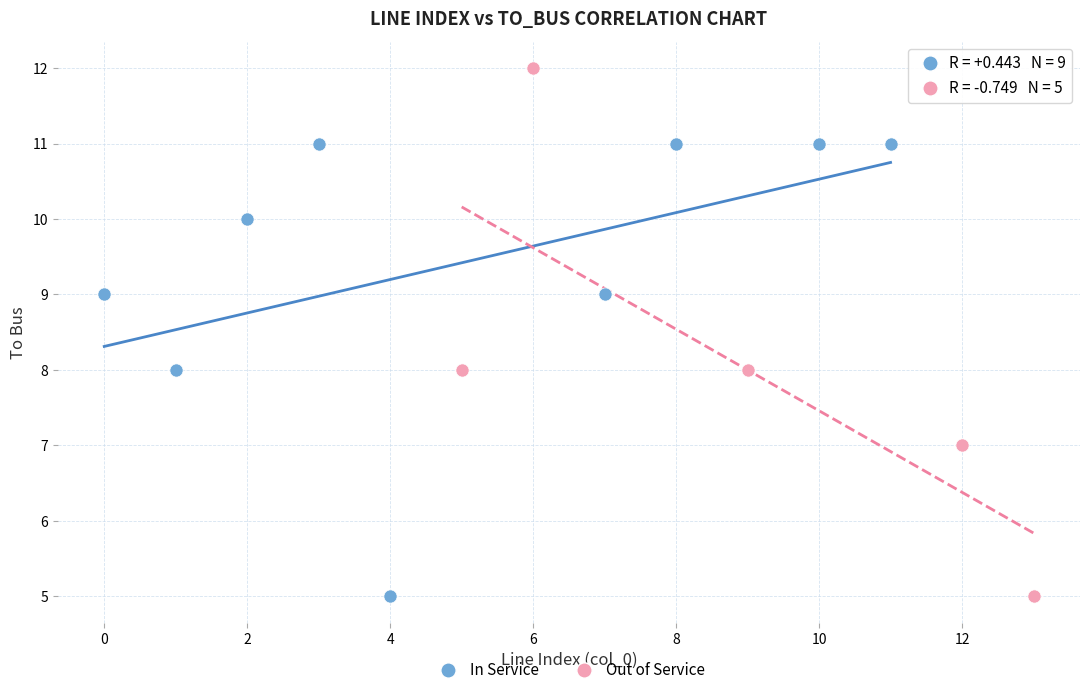

Which series has the largest Y range (max minus min)?

Out of Service